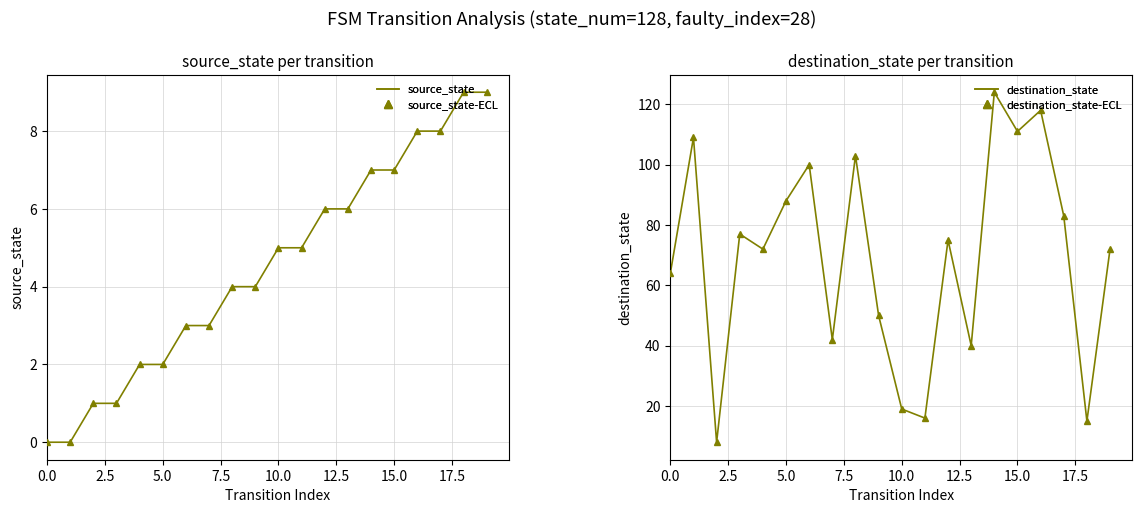

Reading right to left, what are all the values shown in this chart?

source_state: 9	9	8	8	7	7	6	6	5	5	4	4	3	3	2	2	1	1	0	0
source_state-markers: 9	9	8	8	7	7	6	6	5	5	4	4	3	3	2	2	1	1	0	0
destination_state: 72	15	83	118	111	124	40	75	16	19	50	103	42	100	88	72	77	8	109	64
destination_state-markers: 72	15	83	118	111	124	40	75	16	19	50	103	42	100	88	72	77	8	109	64